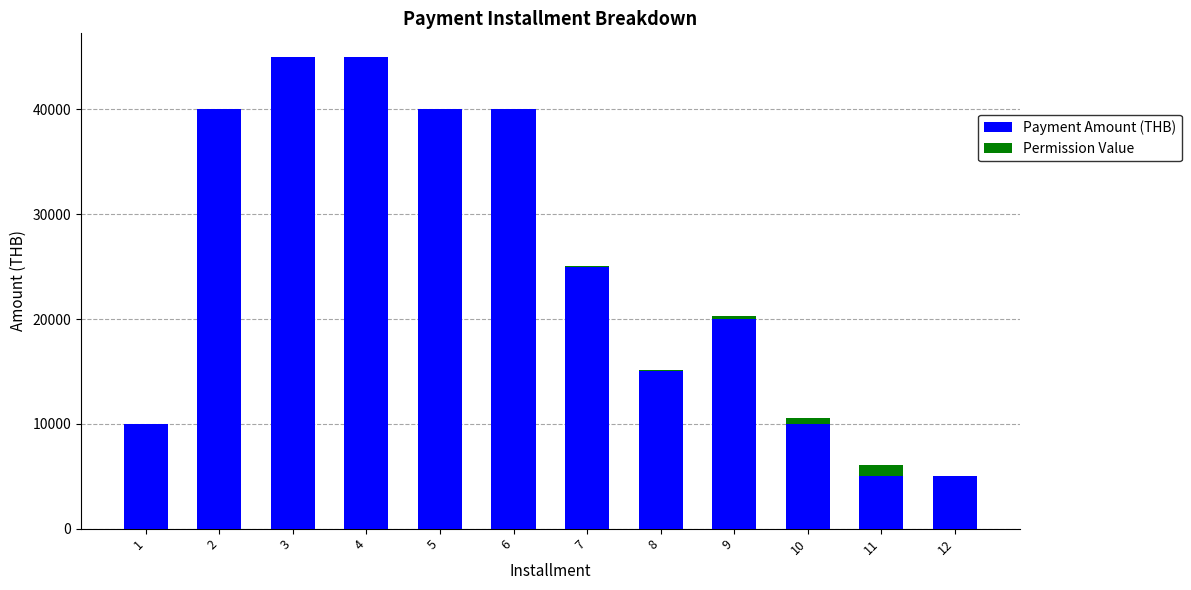

How many series are shown in this chart?

2